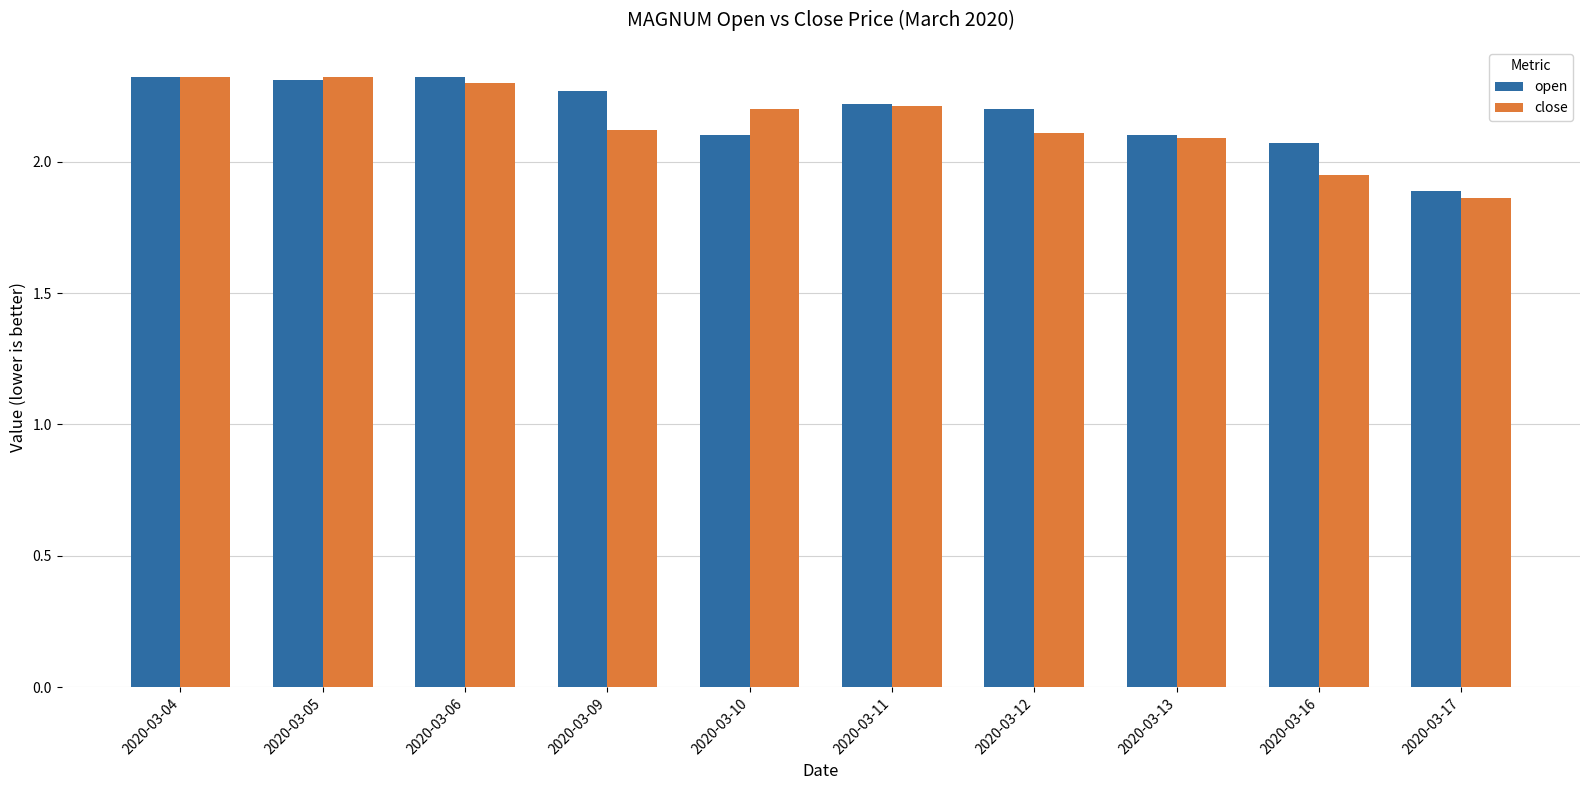

Which series has the widest spread of values?

close